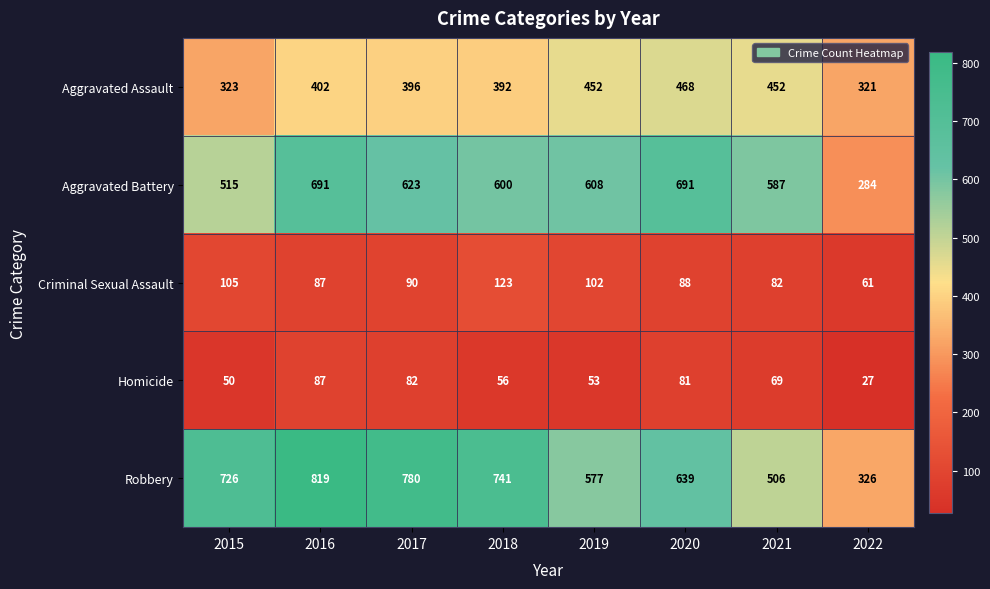

What is the spread (max minus min) of values at 2021?

518